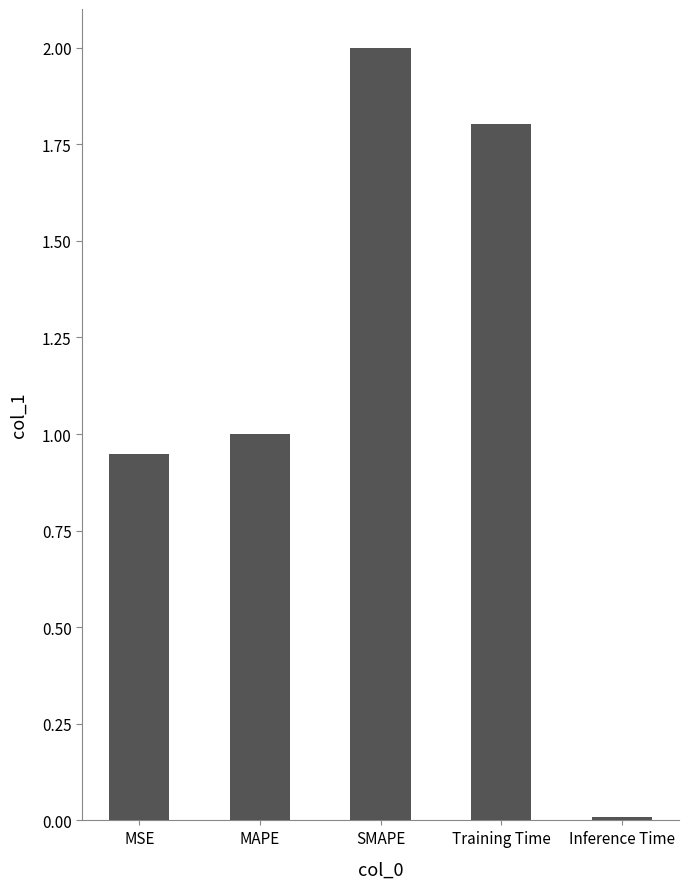

At which label is the value closest to 1?

MAPE